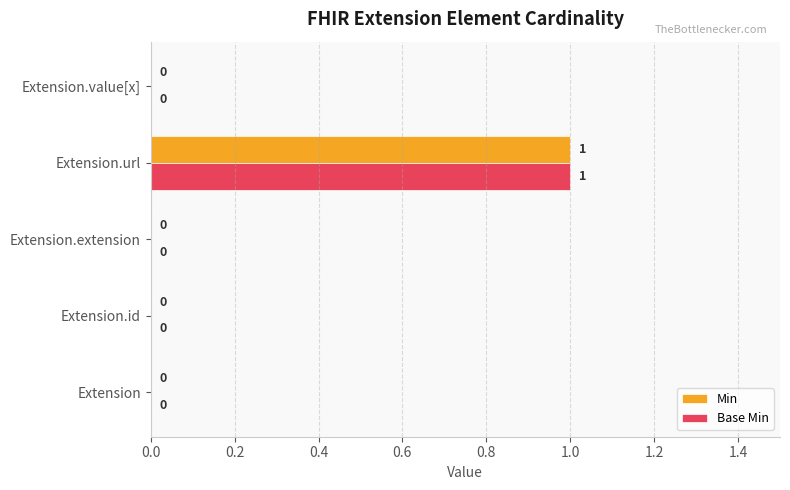

At which category is the sum across all series the highest?

Extension.url